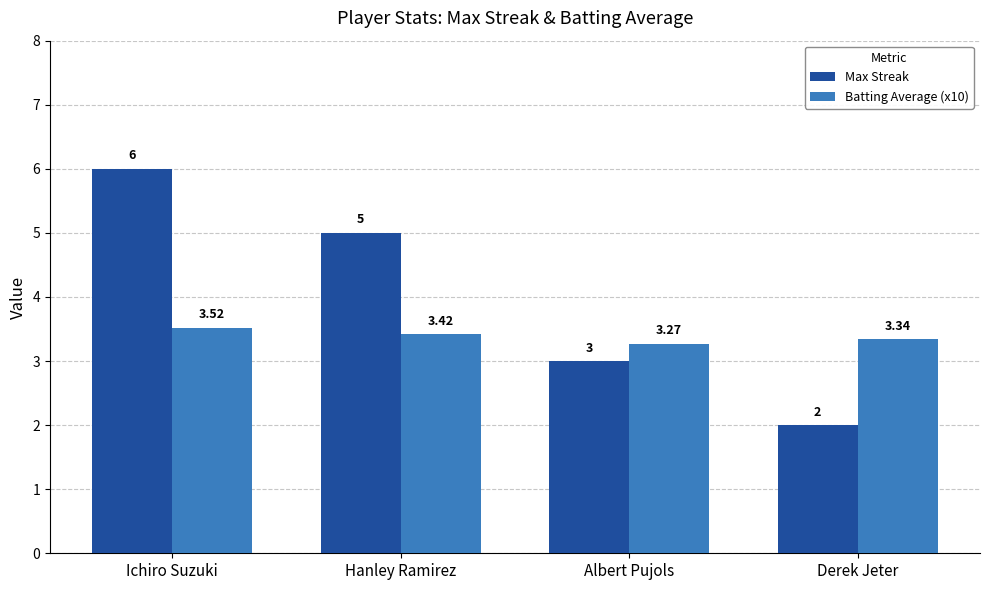

At which label does Max Streak reach its minimum?

Derek Jeter